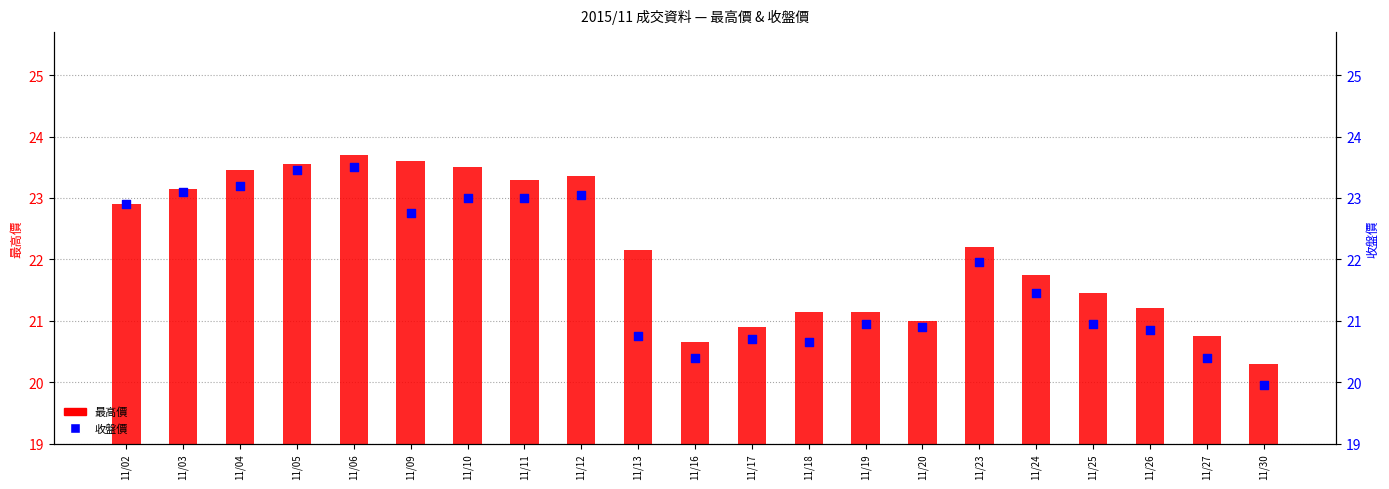

Is the value of 收盤價 at 11/24 greater than the value of 最高價 at 11/11?

No